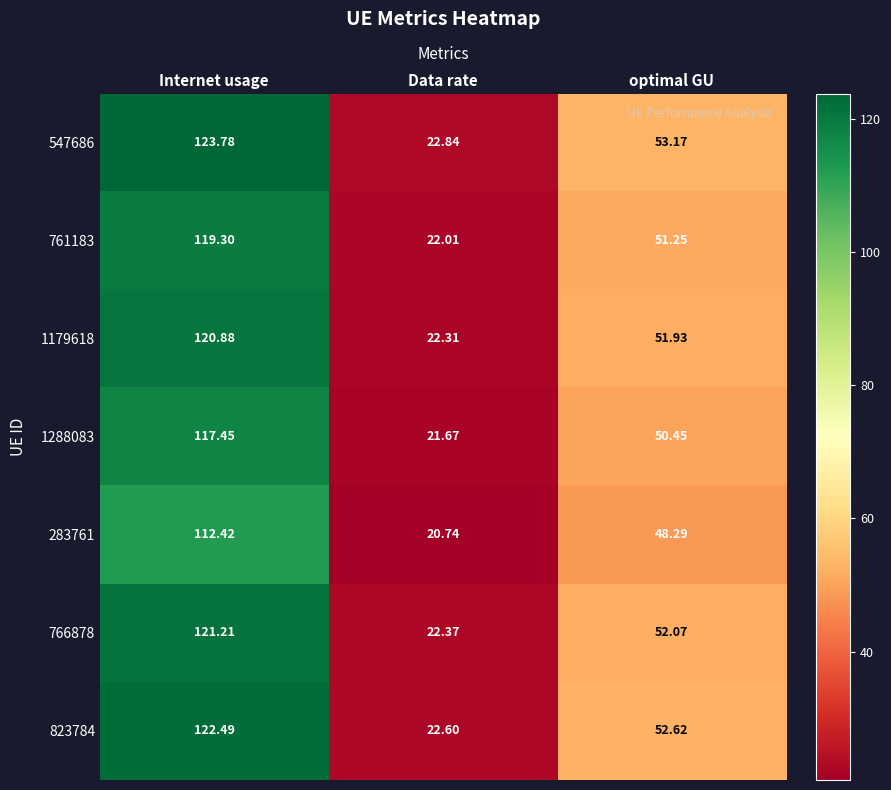

At which category does the chart reach its peak across all series?

Internet usage